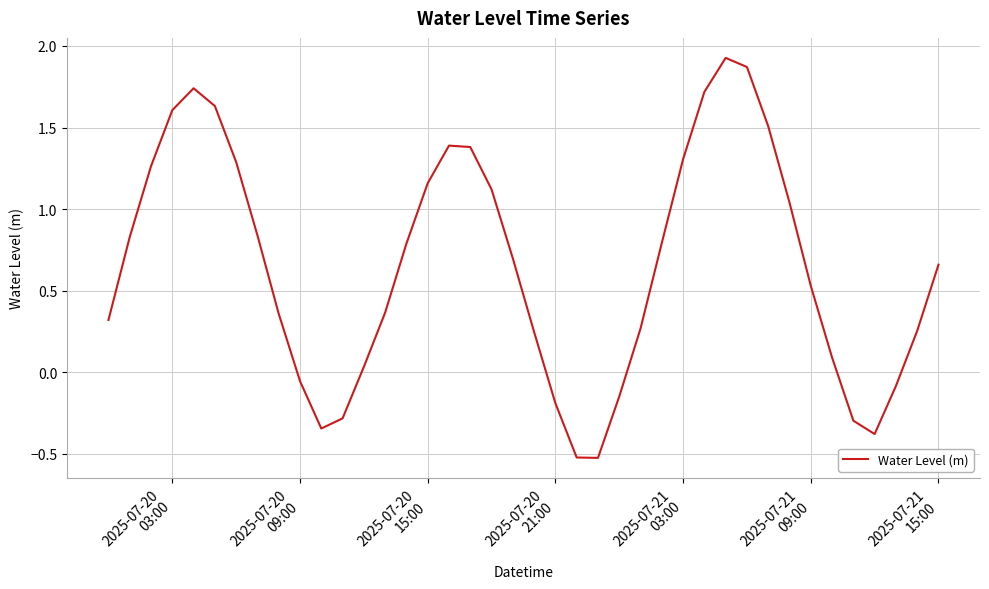

What is the difference between the maximum and minimum values?

2.5